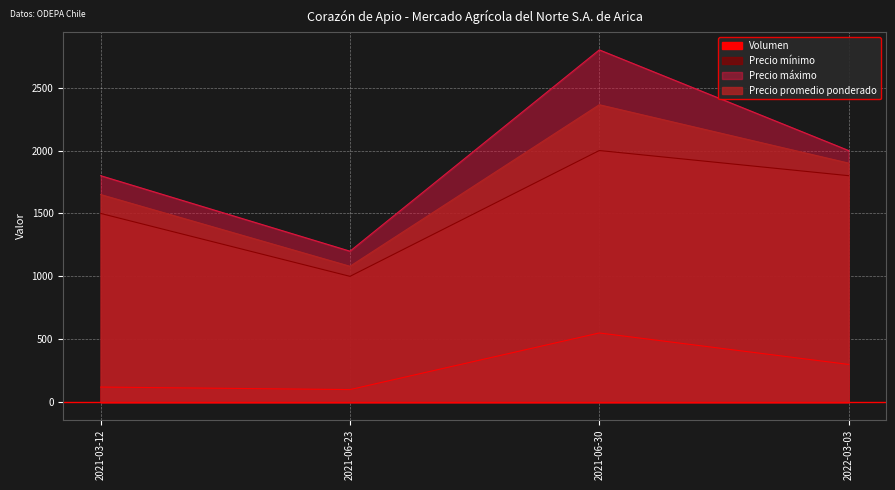

True or false: Volumen and Precio máximo intersect in this chart.

False